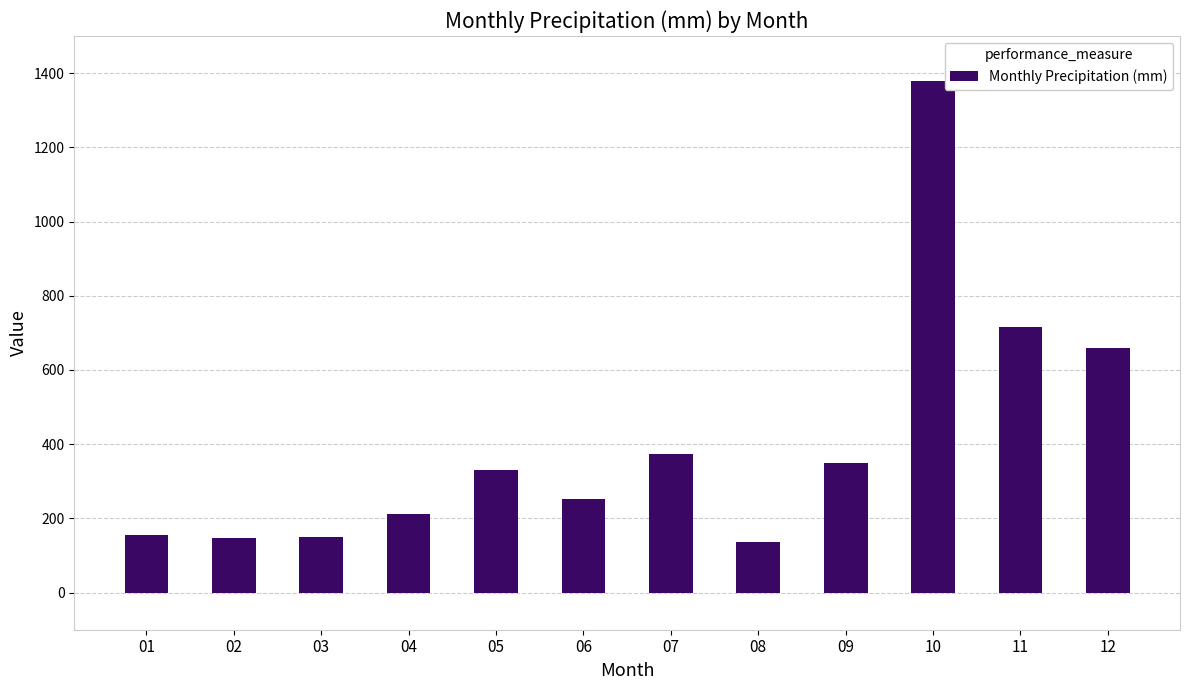

Where does the data first go above 331?

05